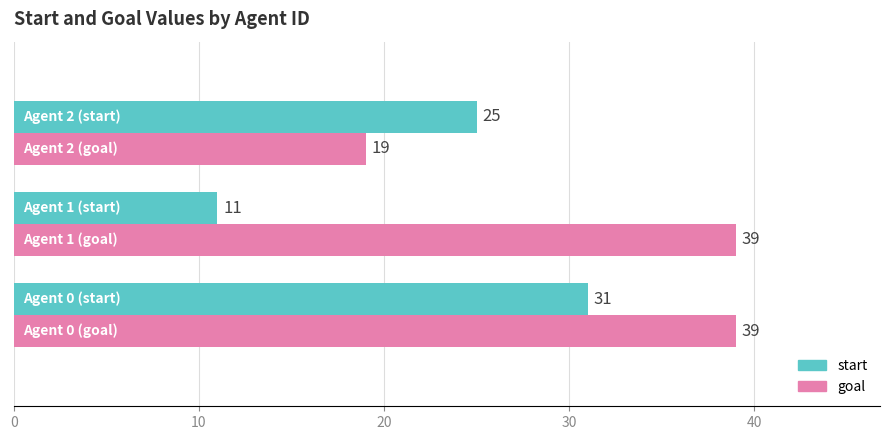

How many data points in goal are less than 39?

1